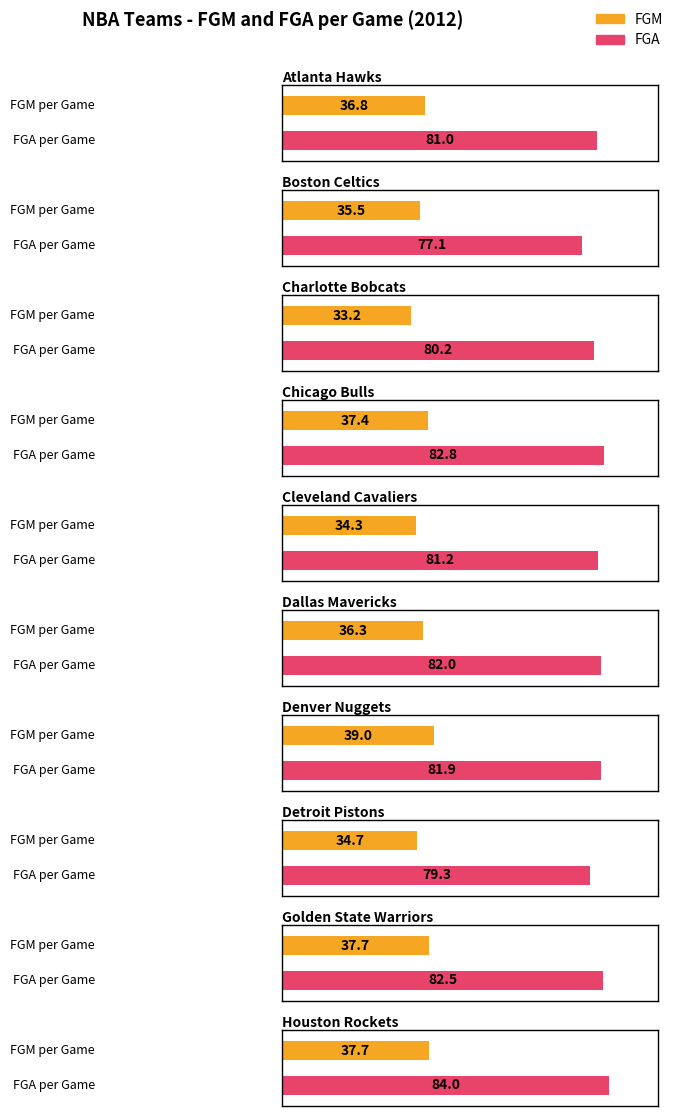

At Dallas Mavericks, list the series in order from largest to smallest.

FGA, FGM